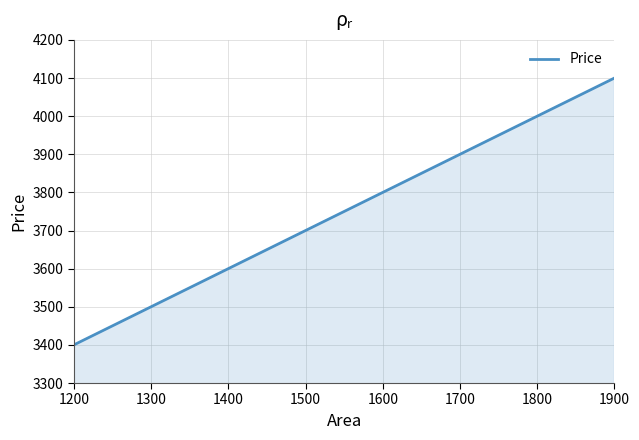

True or false: there are more than 1 points higher than both neighbors.

False